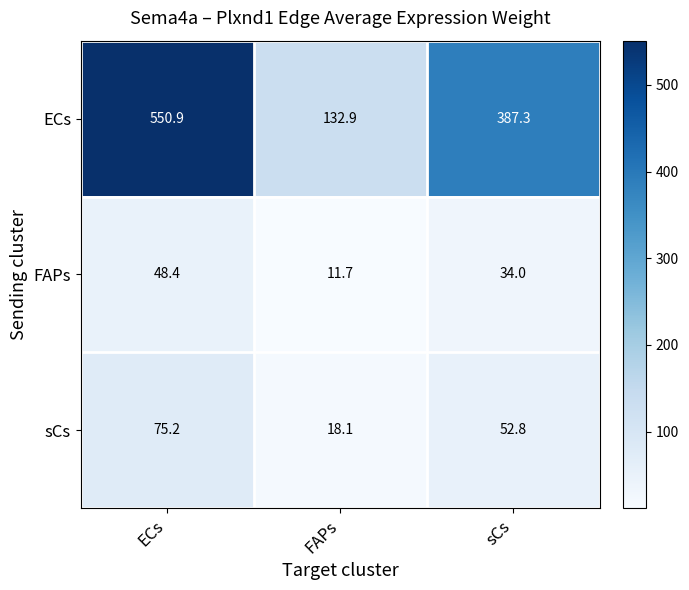

The value of sCs at sCs is 35.6. True or false?

False